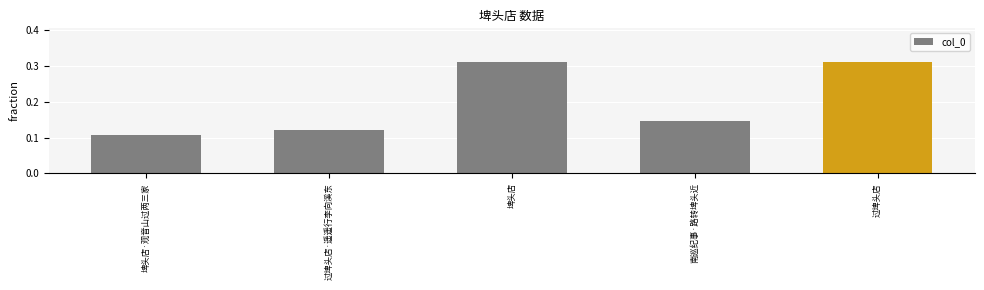

What is the label of the 1st bar from the right?

过埤头店